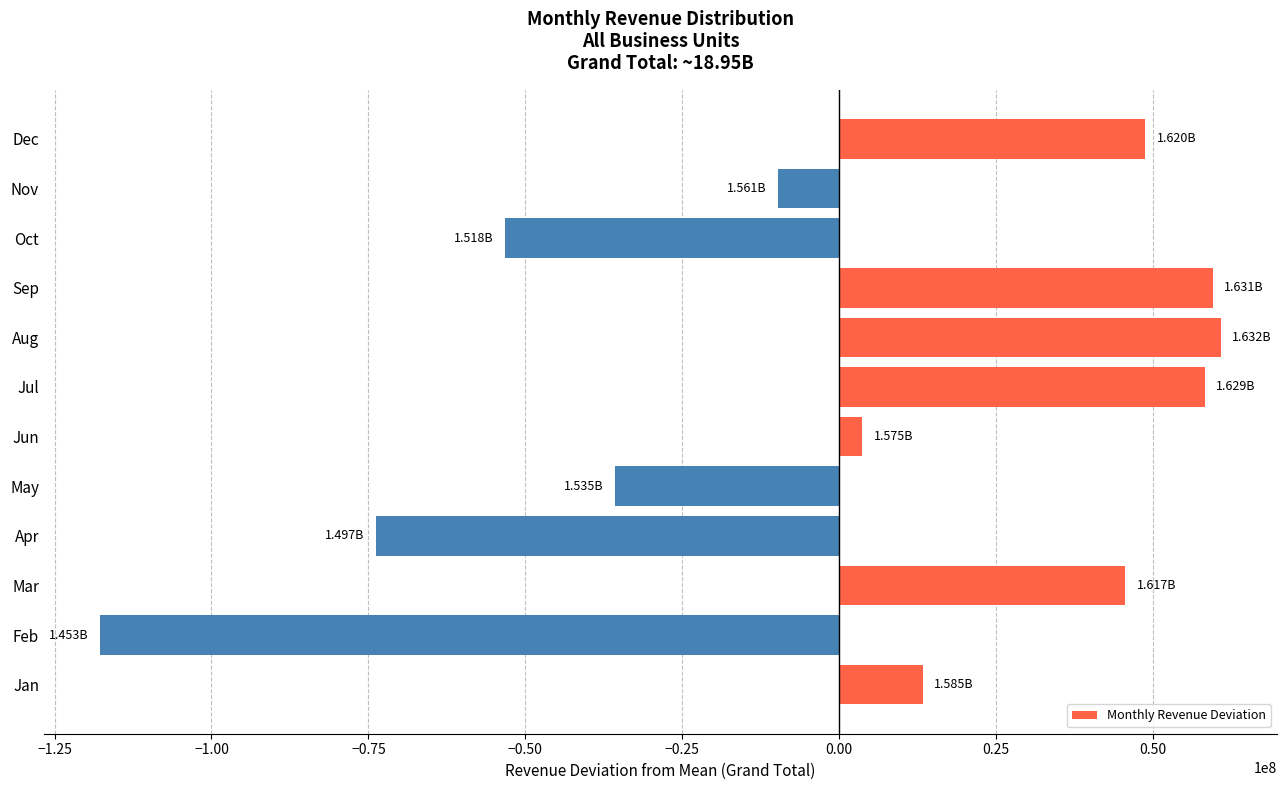

How many values are below zero?

5